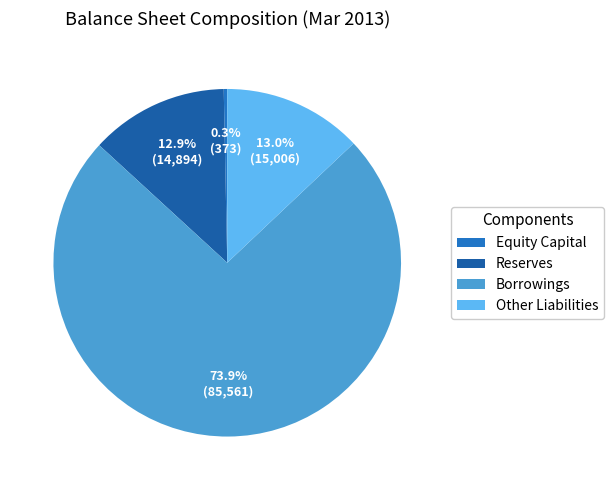

What percentage do Other Liabilities and Equity Capital together represent?

13.3%